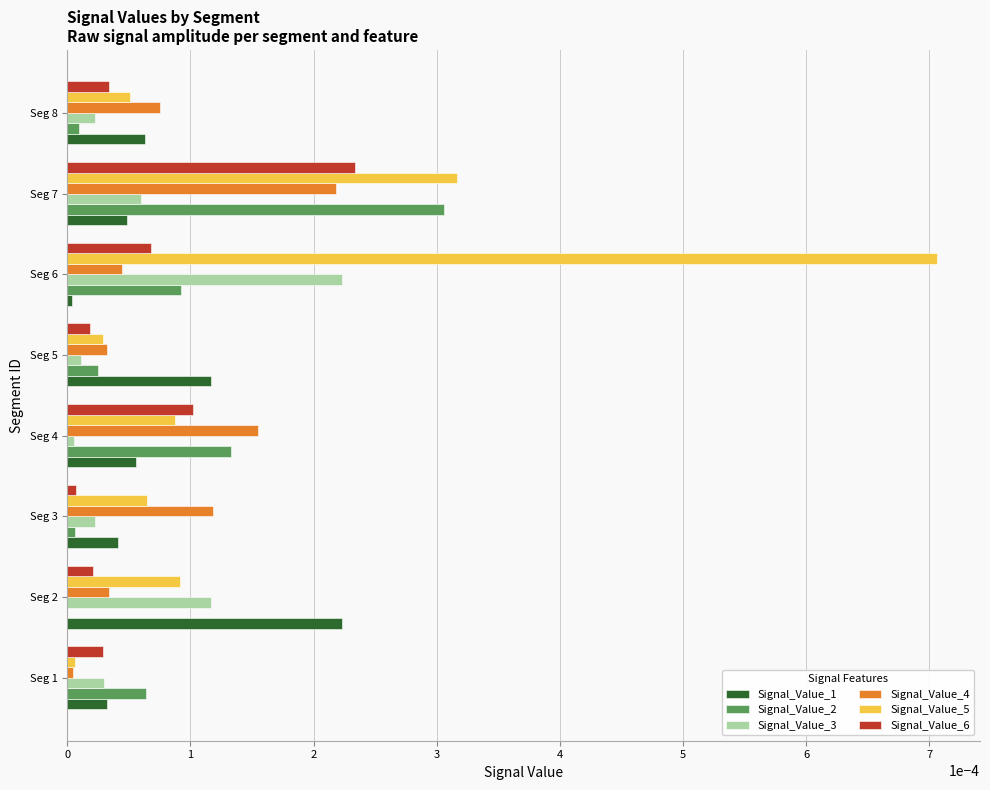

Is it true that Signal_Value_6 equals 0.0 at Seg 5?

True